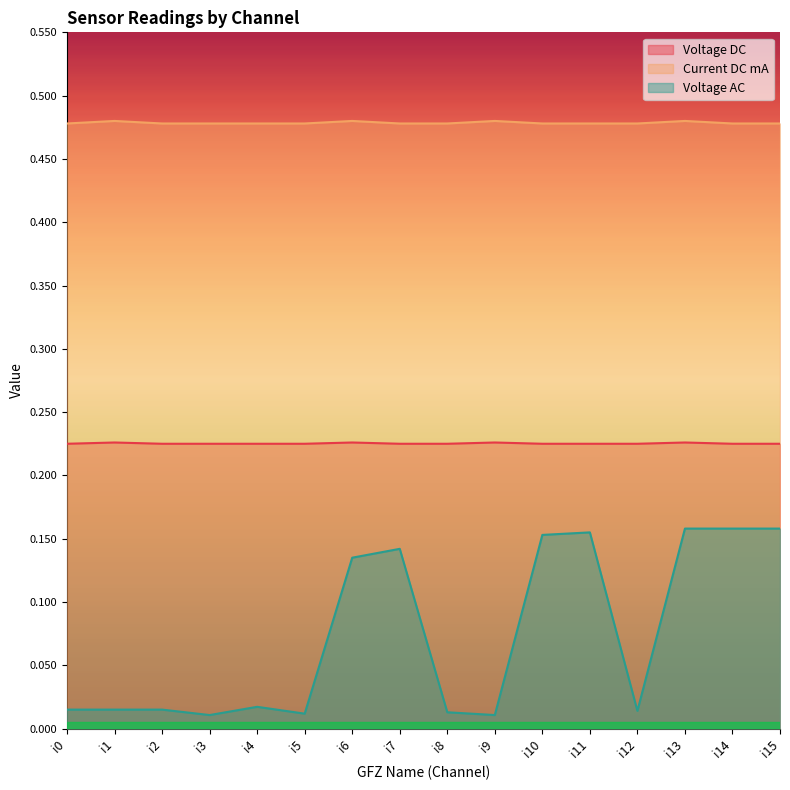

What is the total value across all series at i8?

0.7